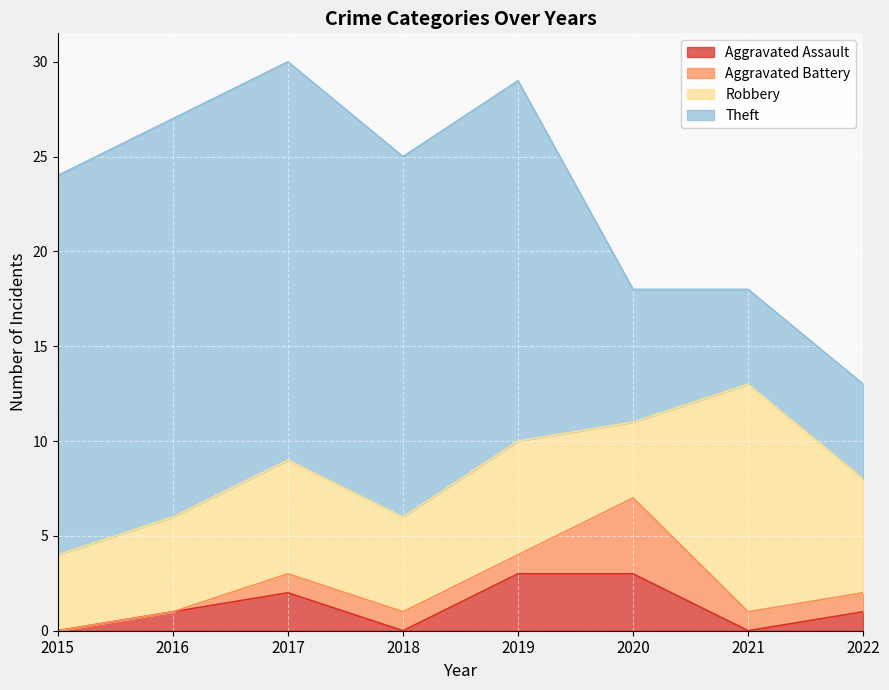

Does the chart display data point markers on the line(s)?

No